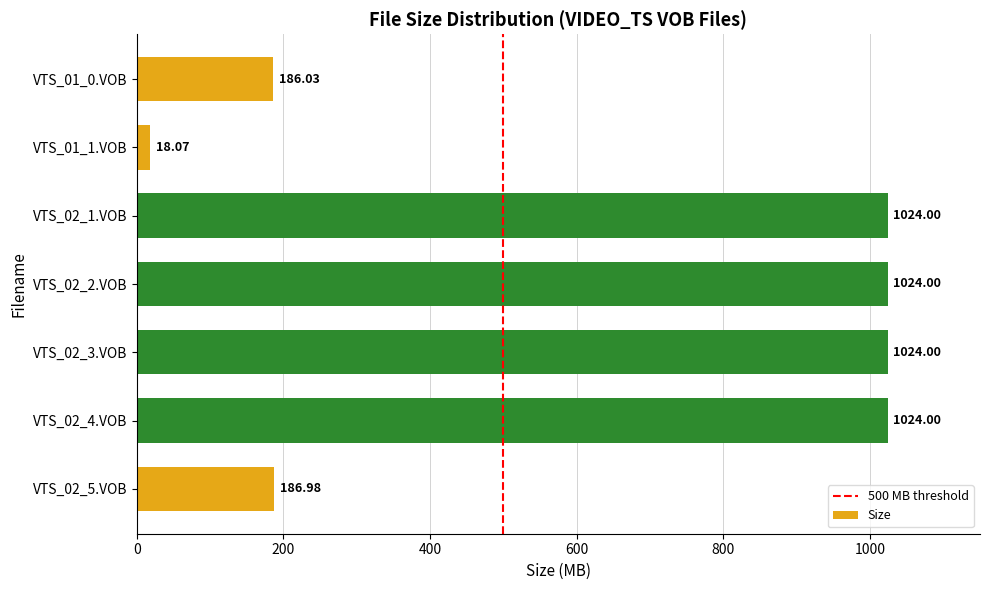

What is the sum of the values at VTS_02_3.VOB and VTS_02_1.VOB?

2048.0